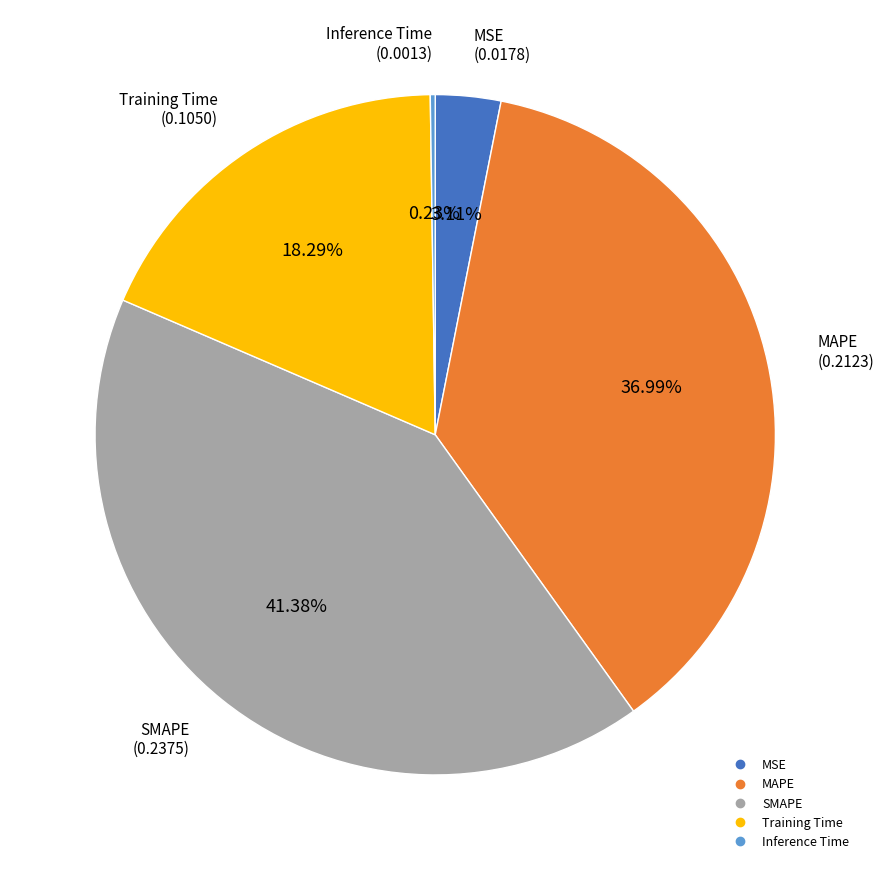

Combined, do MAPE and SMAPE account for over 50%?

Yes